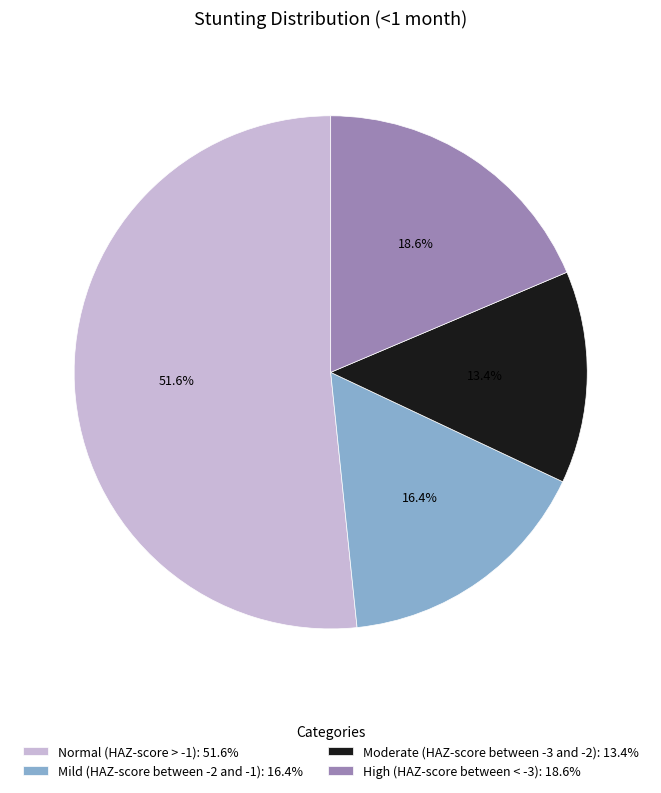

Which slice is the smallest?

Moderate (HAZ-score between -3 and -2)